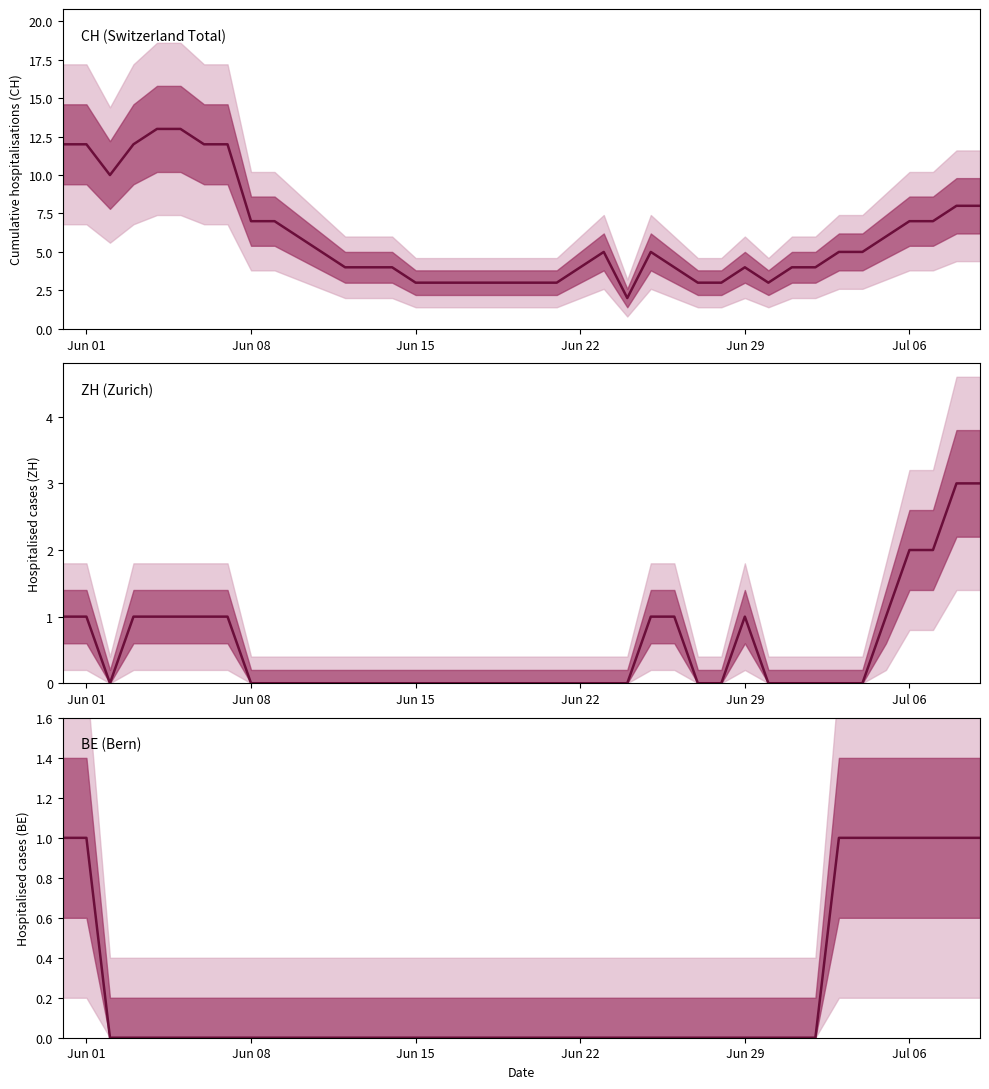

How many lines are shown in the chart?

3